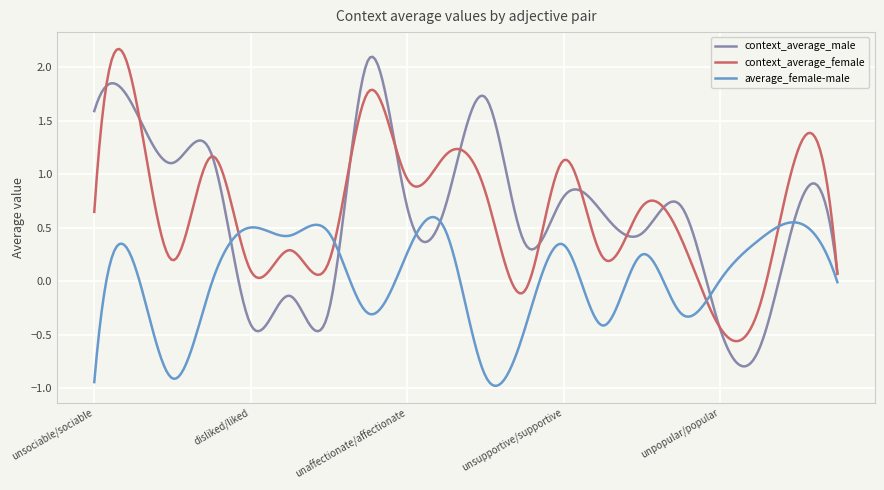

What is the smallest value displayed?

-1.0